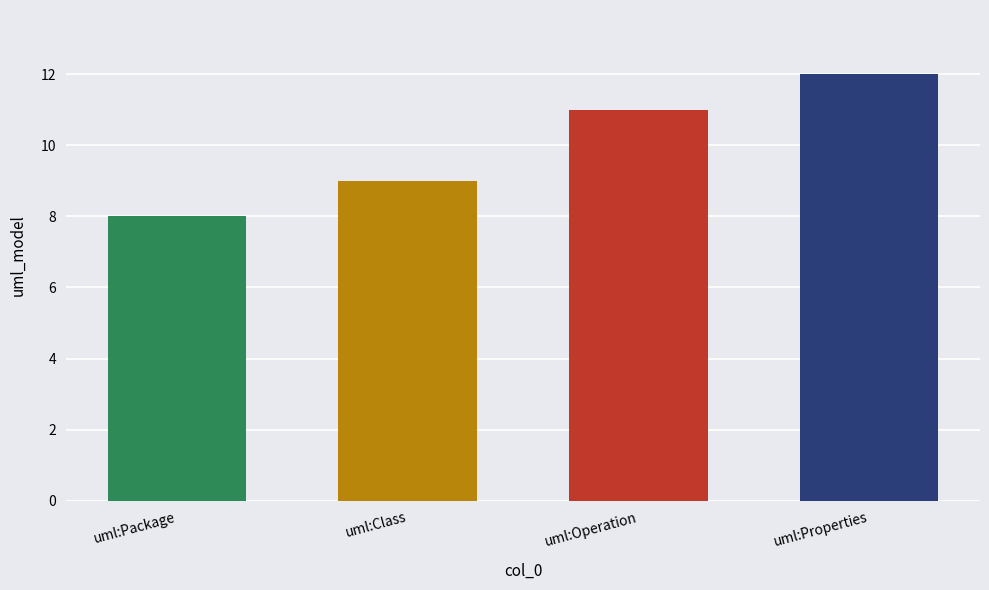

Reading left to right, list all the values displayed in this chart.

uml:Package=8	uml:Class=9	uml:Operation=11	uml:Properties=12